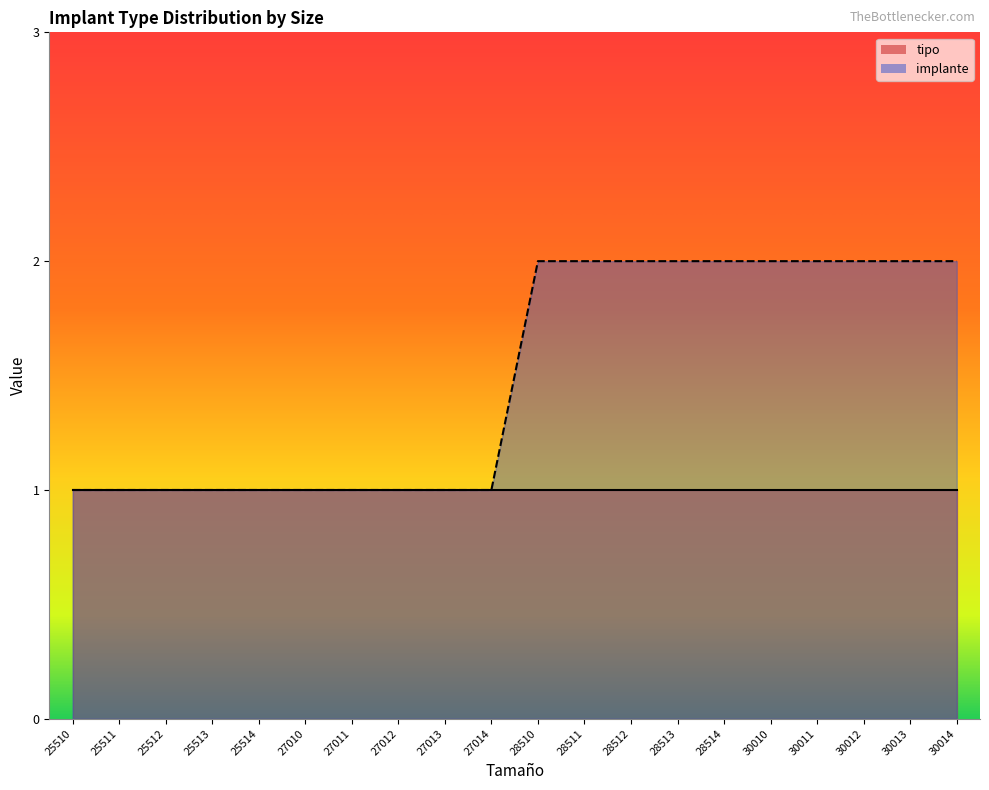

Which label corresponds to the largest value in the chart?

28510